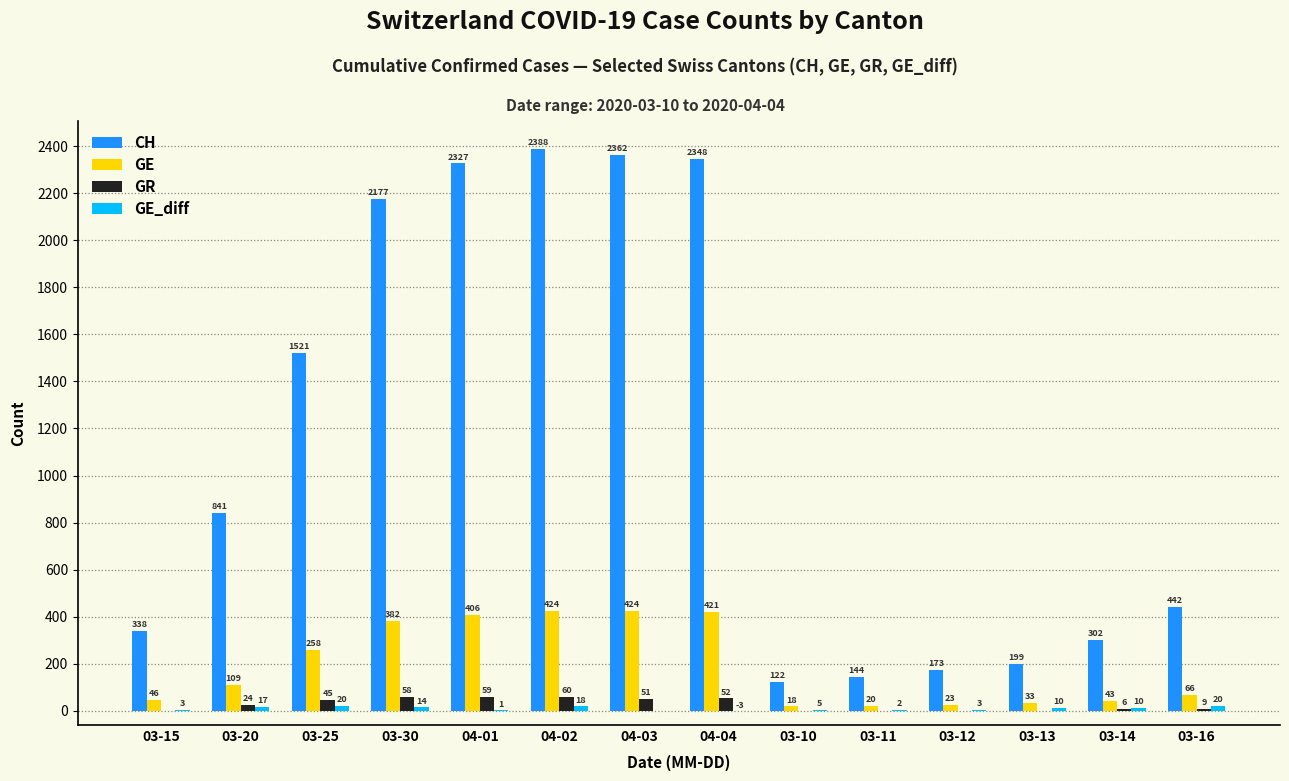

The GE series shows 222 at 03-30. True or false?

False